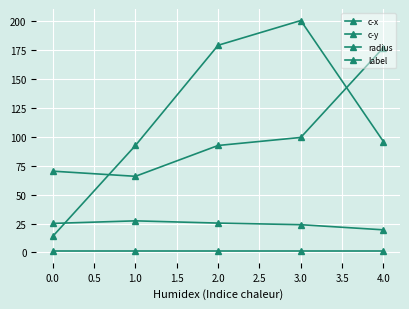

List the series in order of their peak value, highest first.

c-x, c-y, radius, label